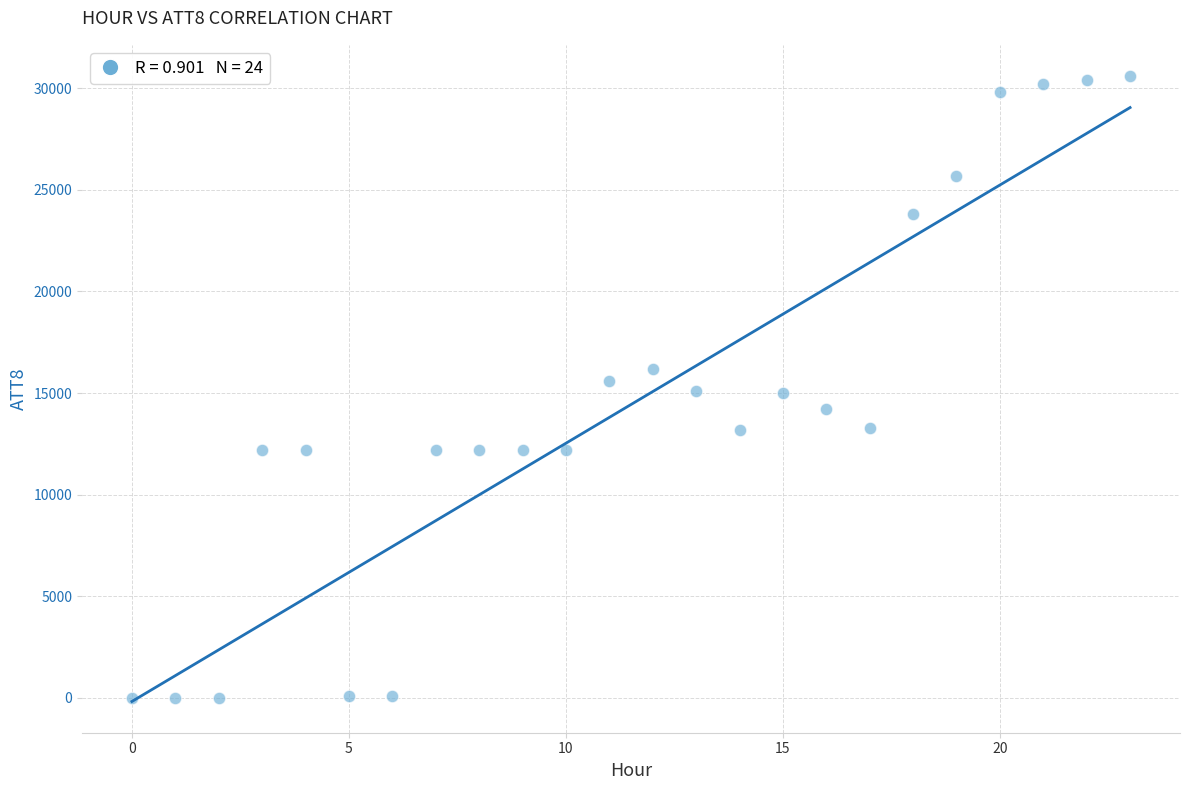

What is the range of Y values (max minus min)?

30600